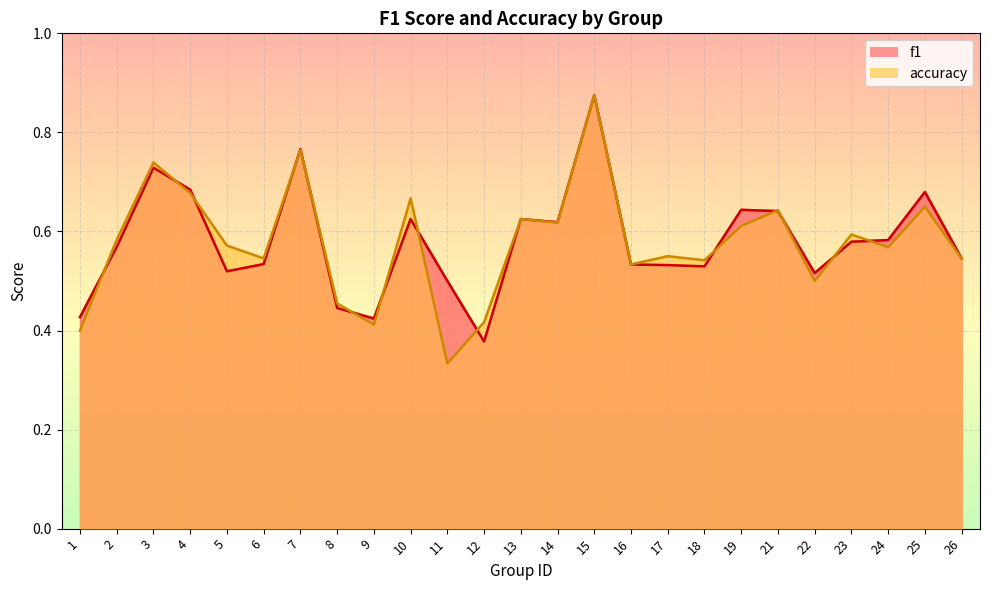

What is the total value across all series at 15?

1.8